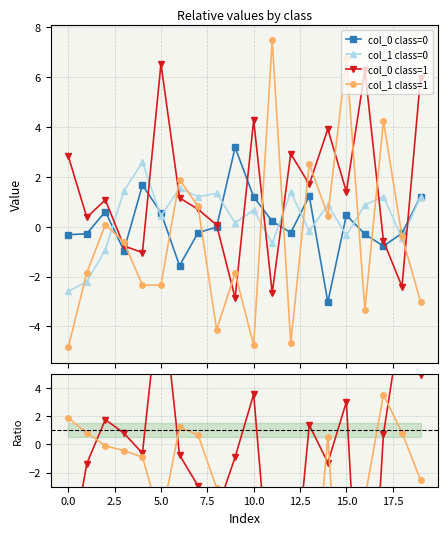

How many intersections are there between col_1 class=1 and ratio col_1?

10